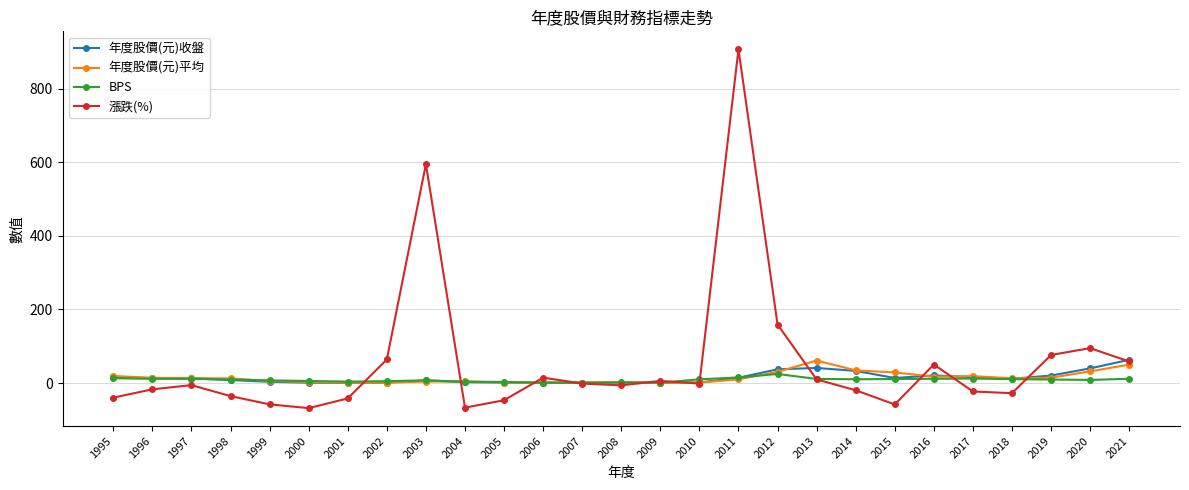

What is the sum of all BPS values?

232.9